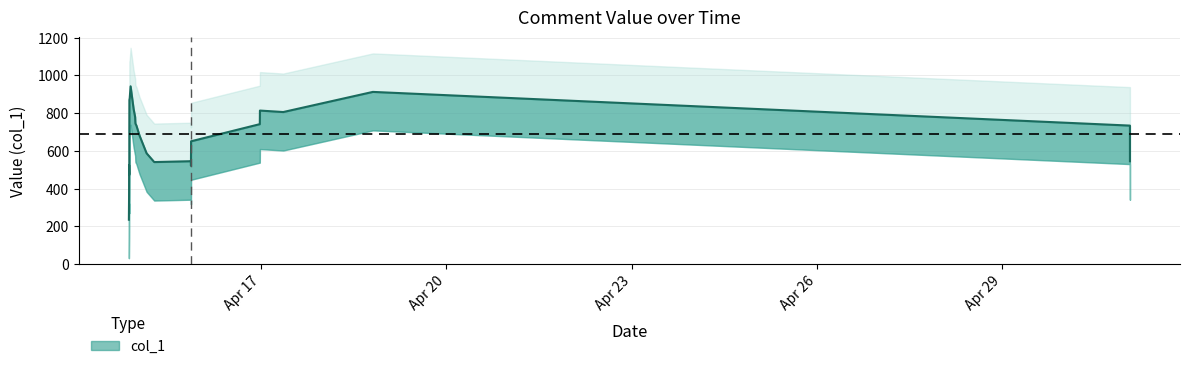

Approximately how many times larger is the value at 2019-04-14 22:32:09 compared to 2019-05-01 01:37:17?

1.1